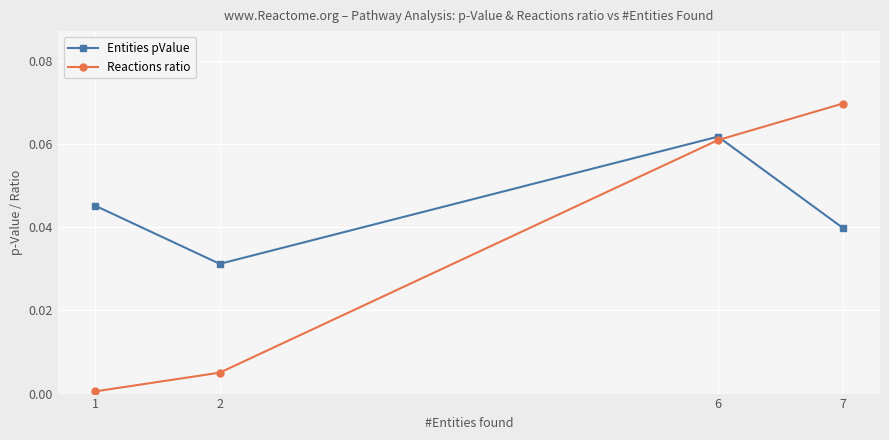

At which label is Reactions ratio closest to 0?

1